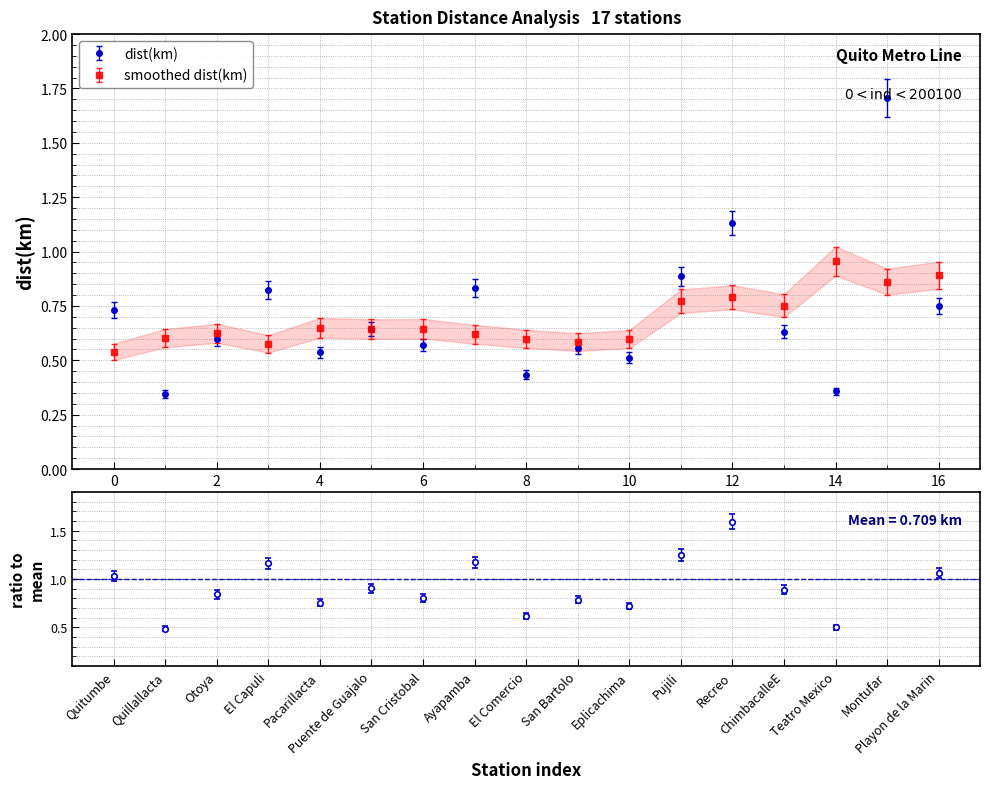

True or false: the data shows 0.6 at 6.

True